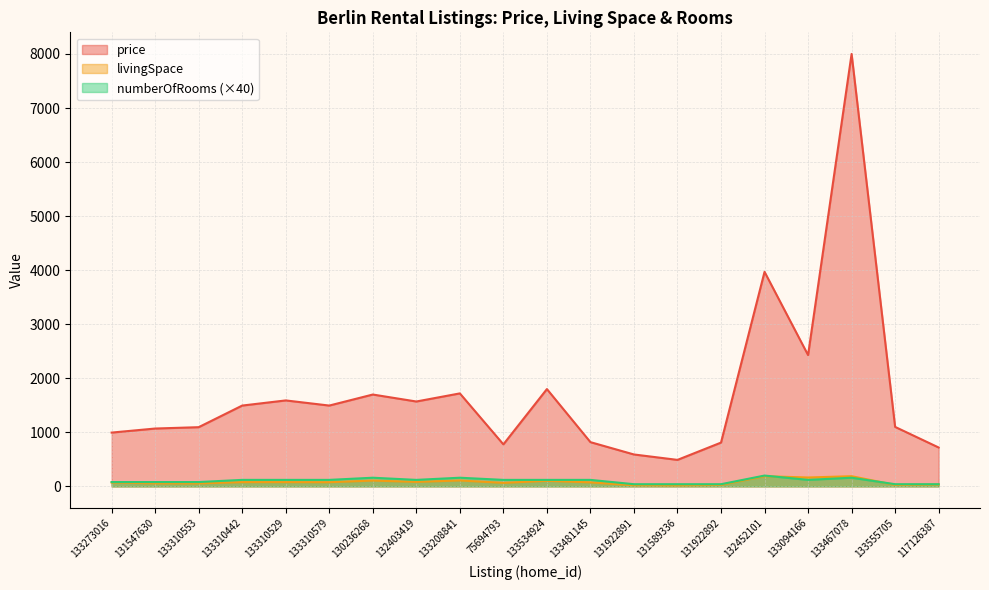

Where is the first local maximum for livingSpace?

133310442